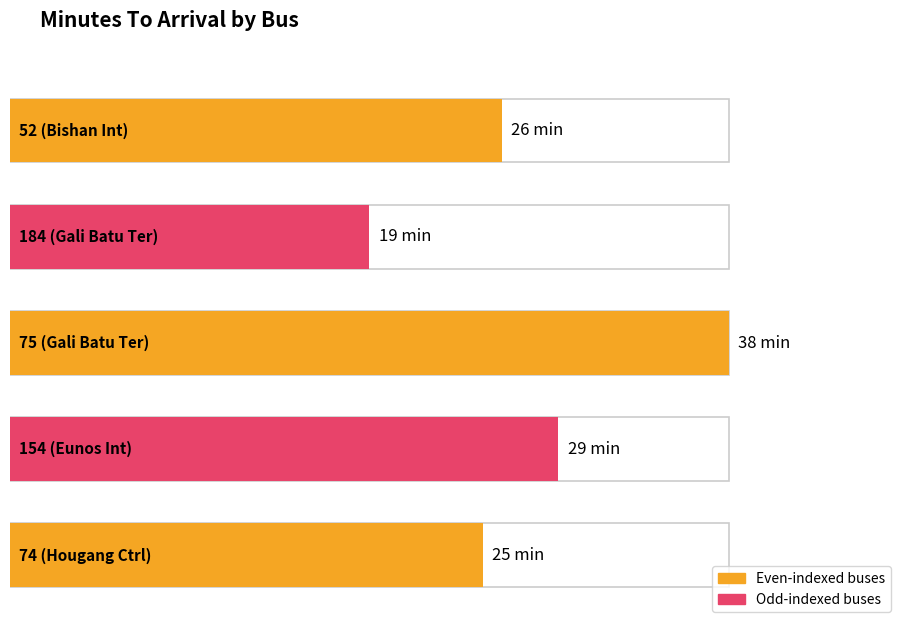

What is the value of the 4th bar from the left?

29